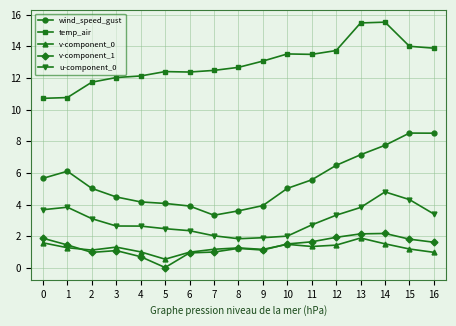

True or false: wind_speed_gust and v-component_0 intersect in this chart.

False